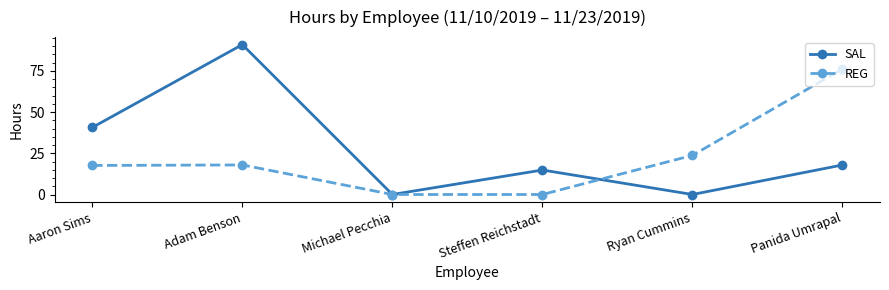

Which series has the largest range (max minus min)?

SAL